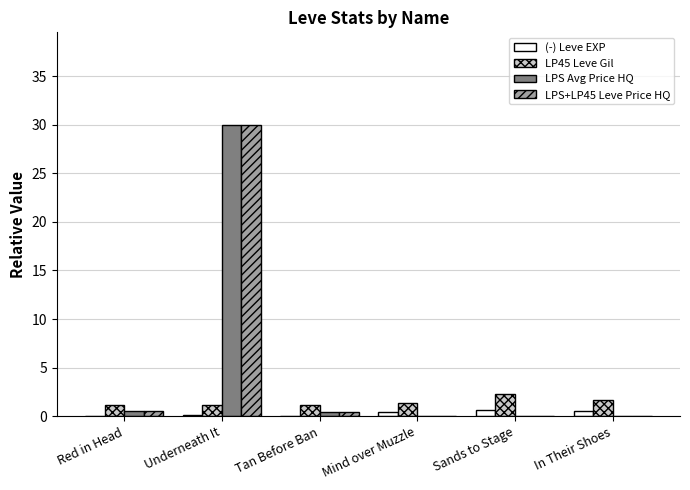

How many categories are shown in the chart?

6